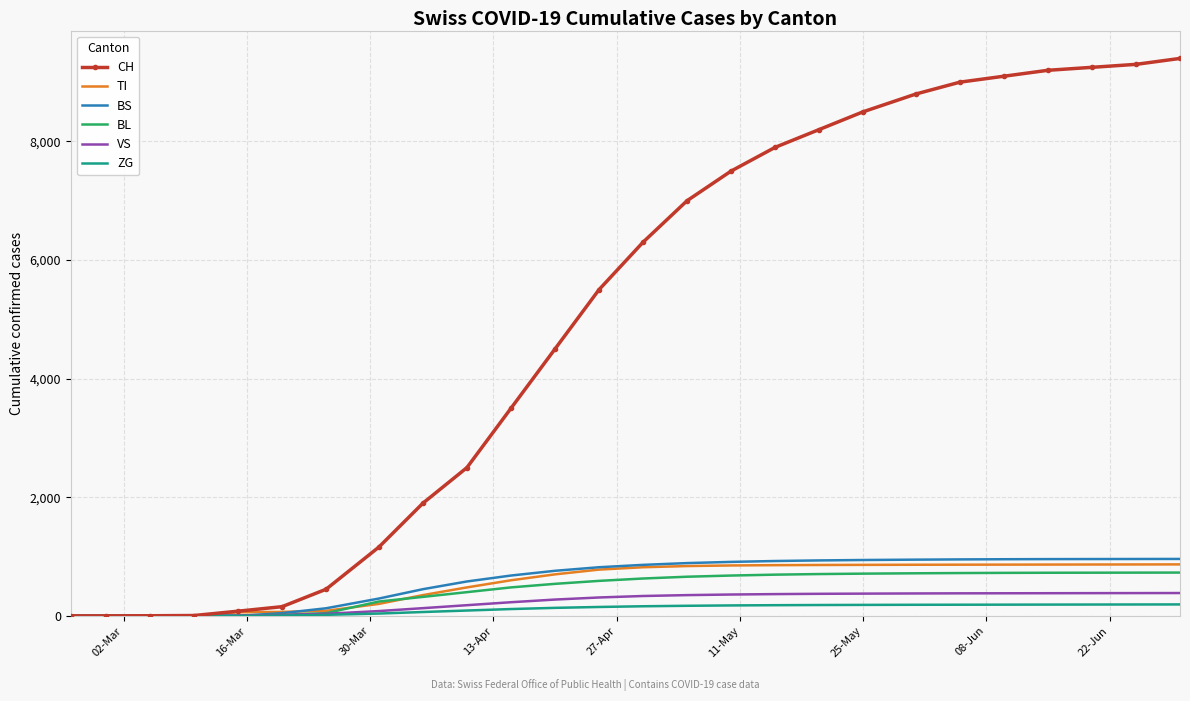

Which series has the largest range (max minus min)?

CH